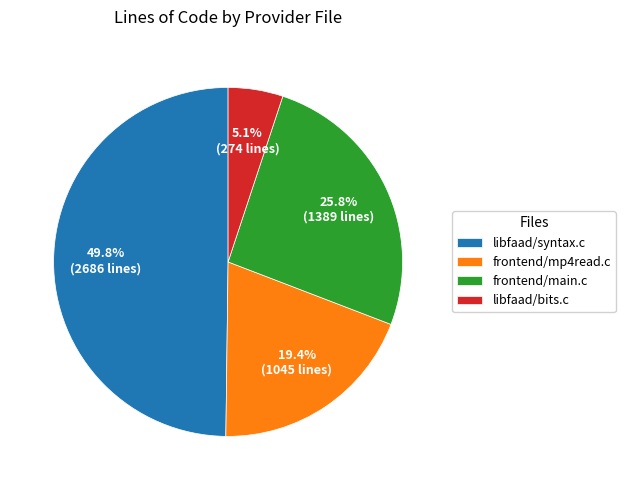

True or false: frontend/main.c accounts for 37% of the total.

False